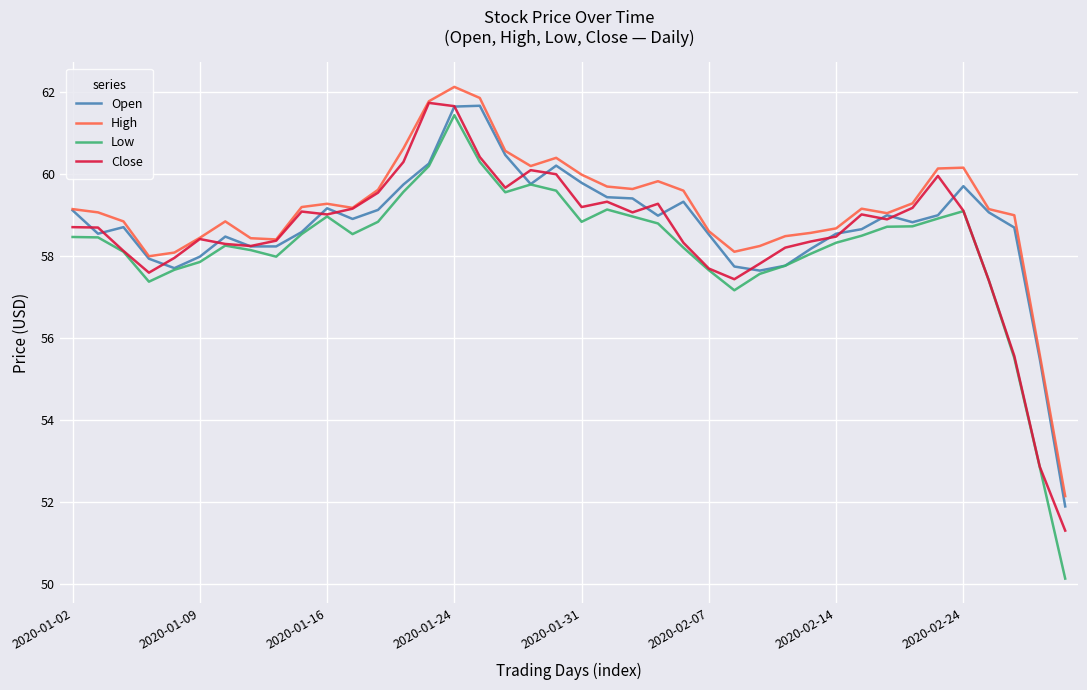

True or false: Low and High cross at least once.

False